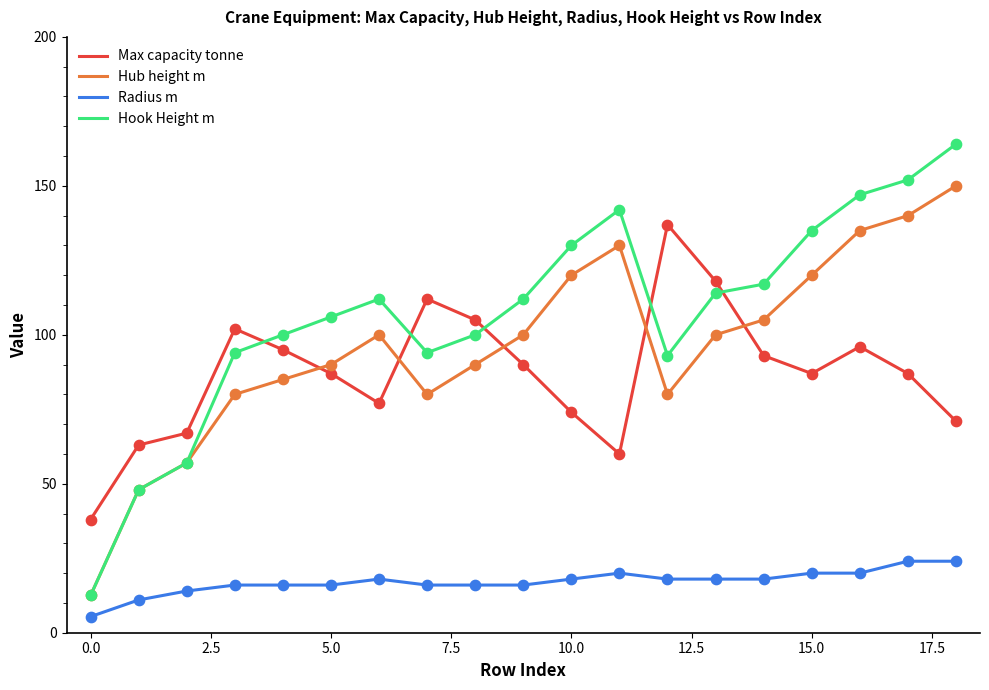

Which series has the widest spread of values?

Hook Height m